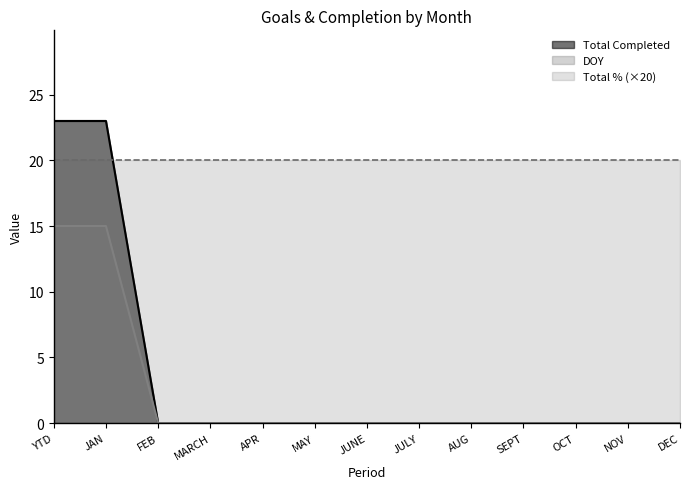

What is the difference between the Total Completed values at YTD and OCT?

23